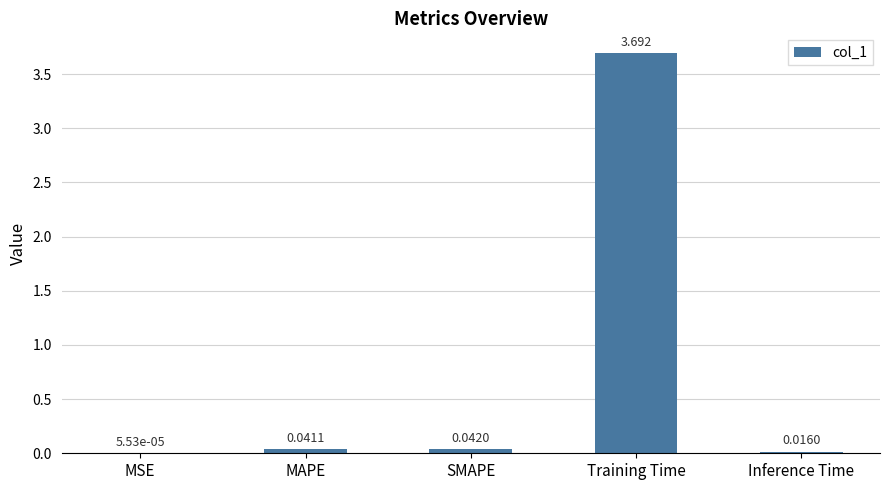

At which label is the value closest to 1?

SMAPE